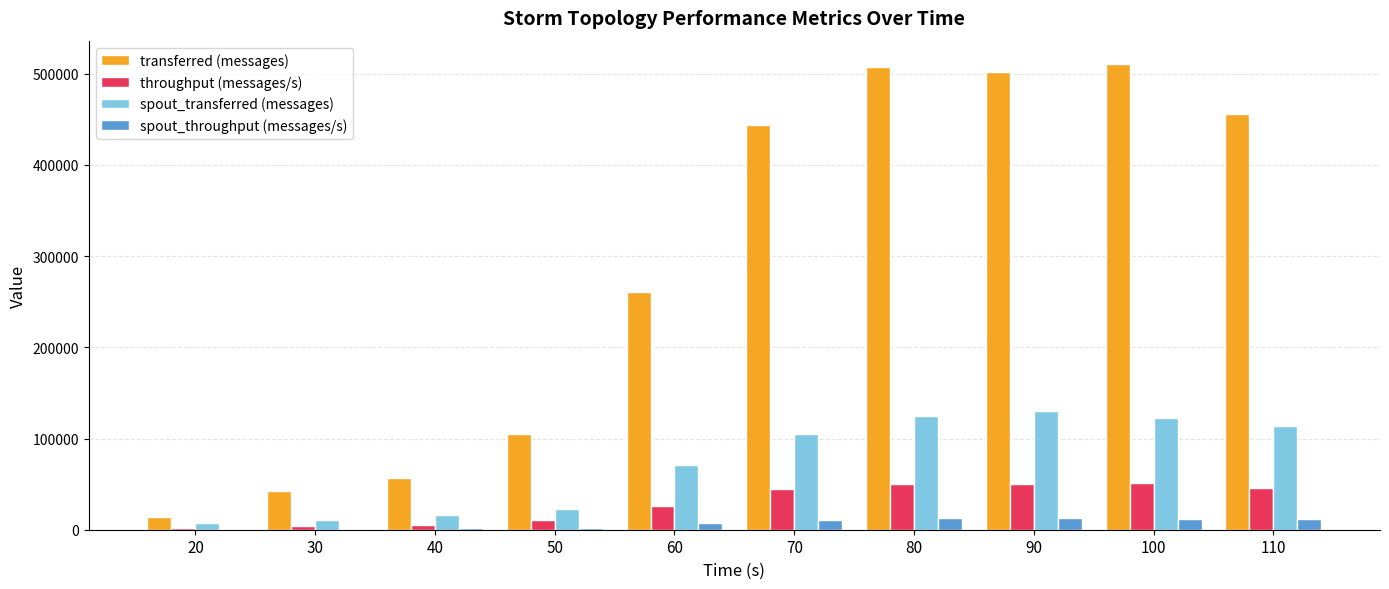

Is the value of spout_throughput (messages/s) at 40 greater than the value of spout_transferred (messages) at 100?

No